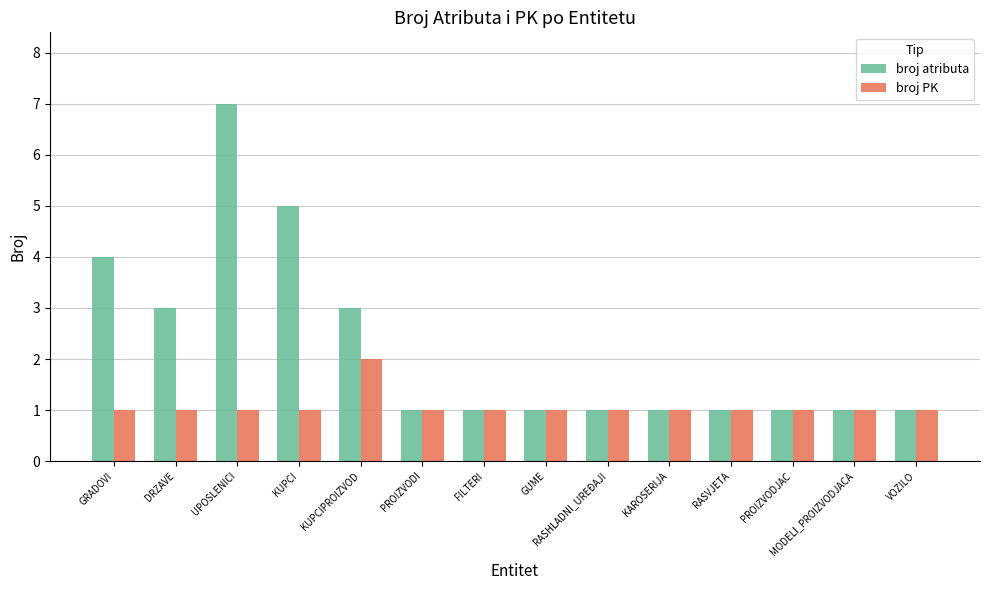

Is it true that broj PK equals 1 at FILTERI?

True